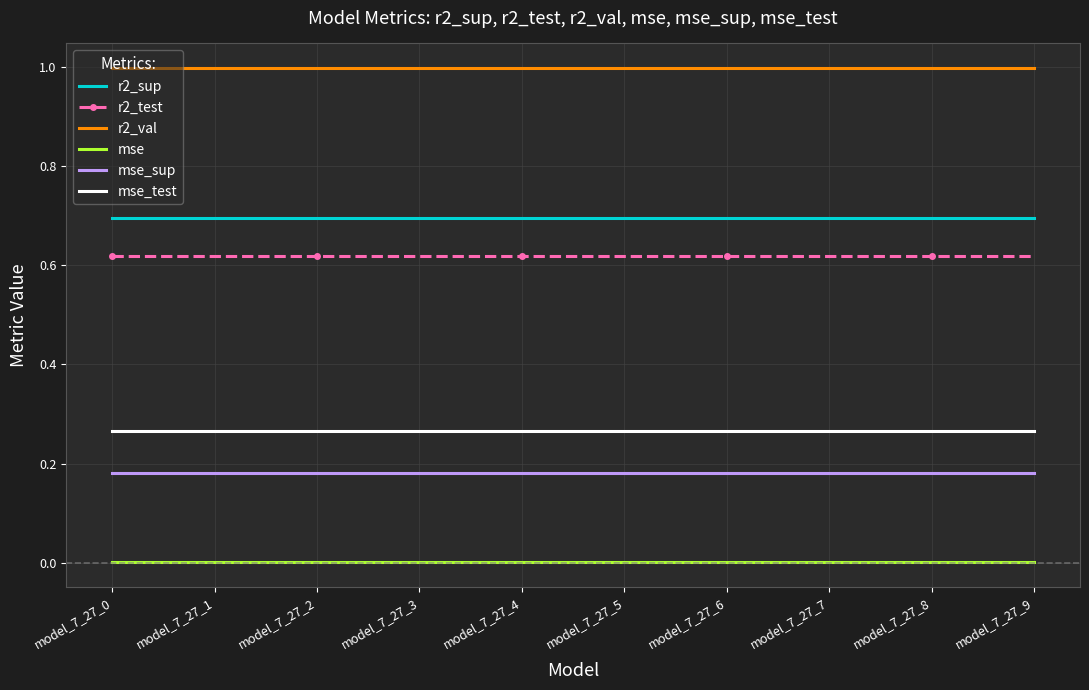

True or false: r2_sup and mse_test cross at least once.

False